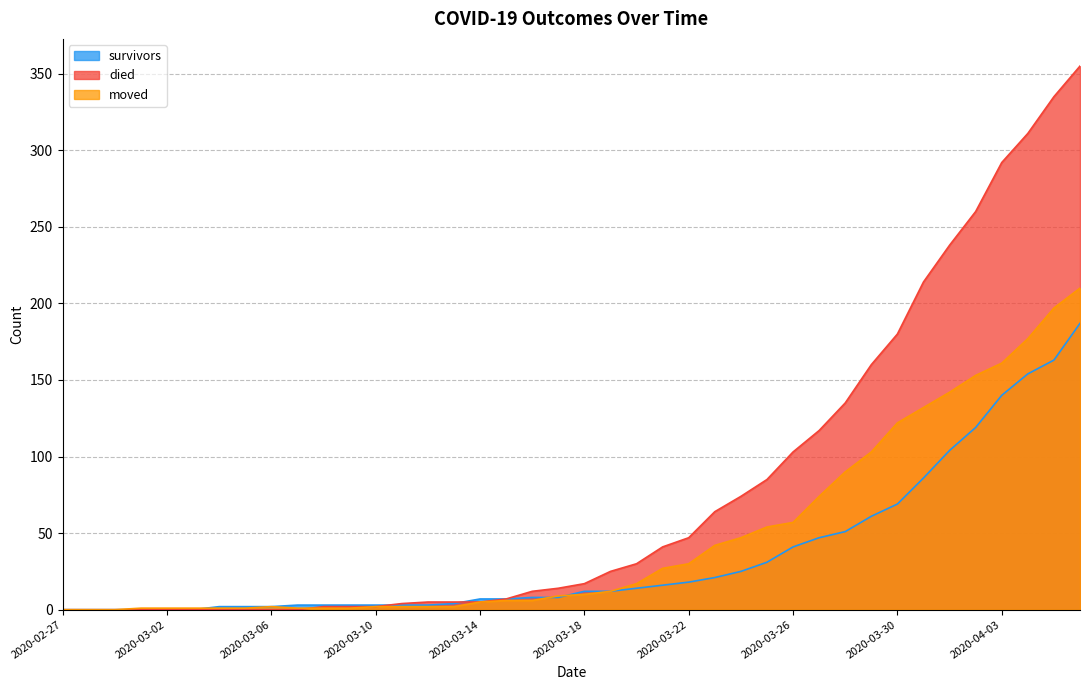

What is the label of the 7th point from the left?

2020-03-04